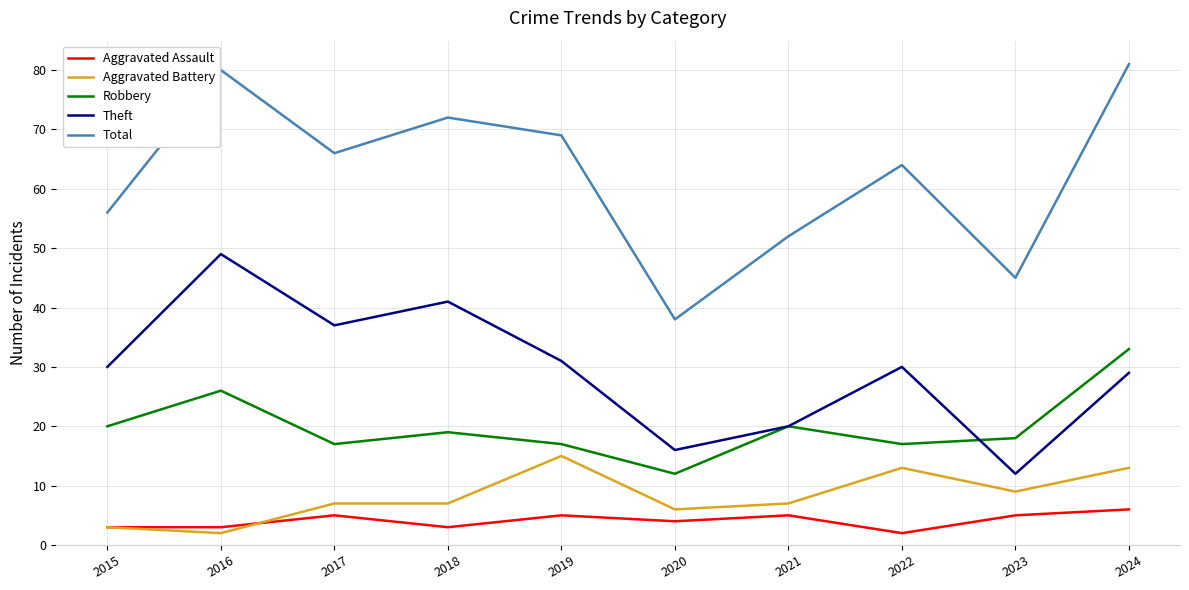

At which label does Aggravated Assault reach its peak?

2024